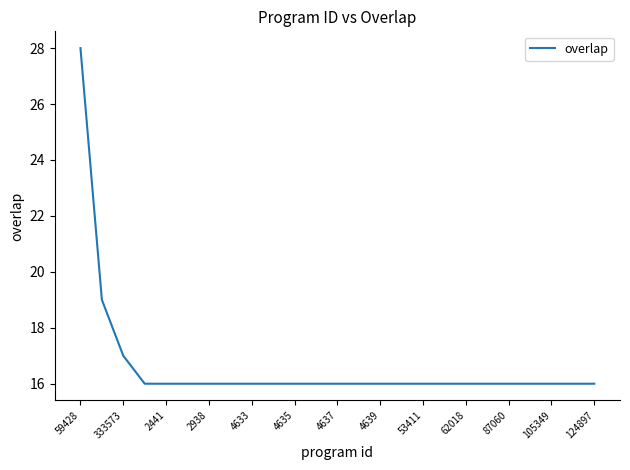

What is the greatest value displayed?

28